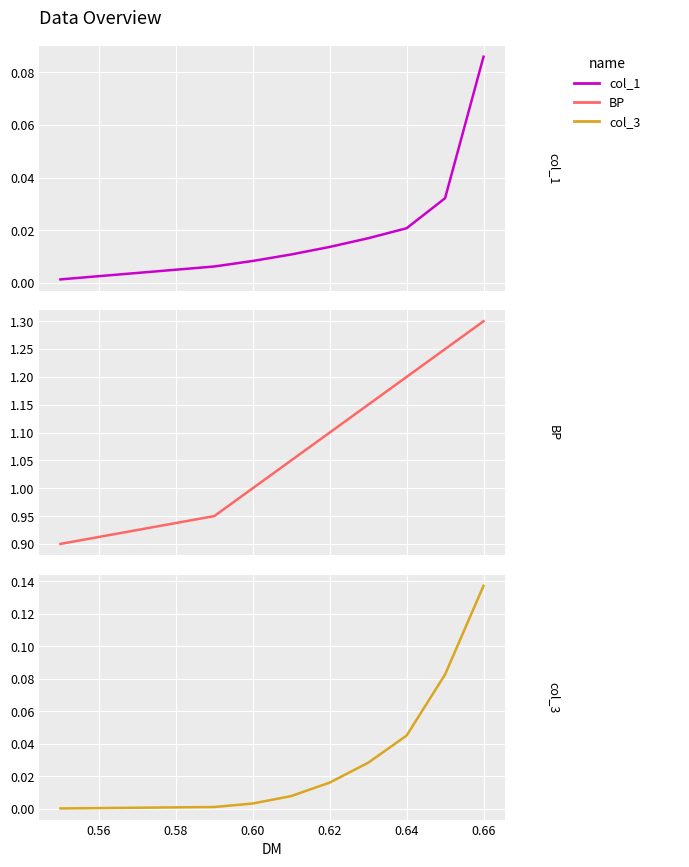

Is this an area chart (filled region under the line)?

No